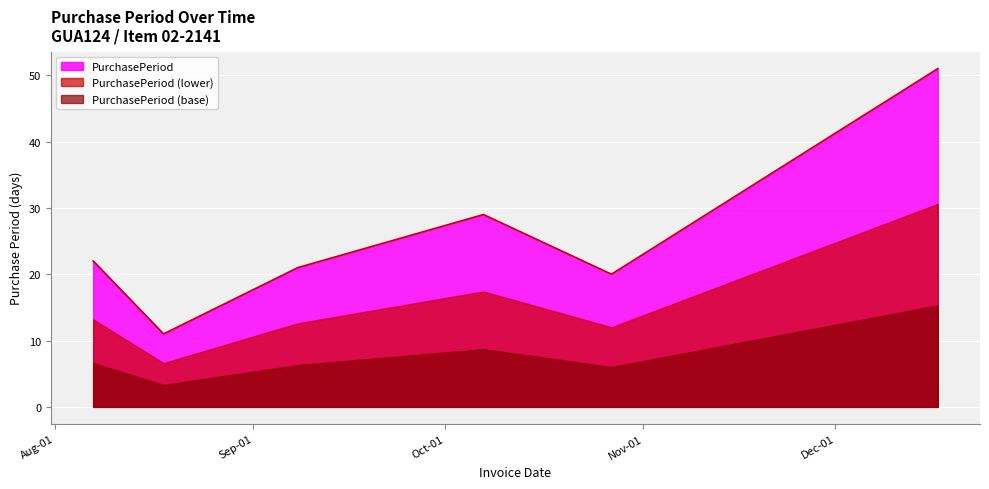

What value does the data have at 2015-12-17?

51